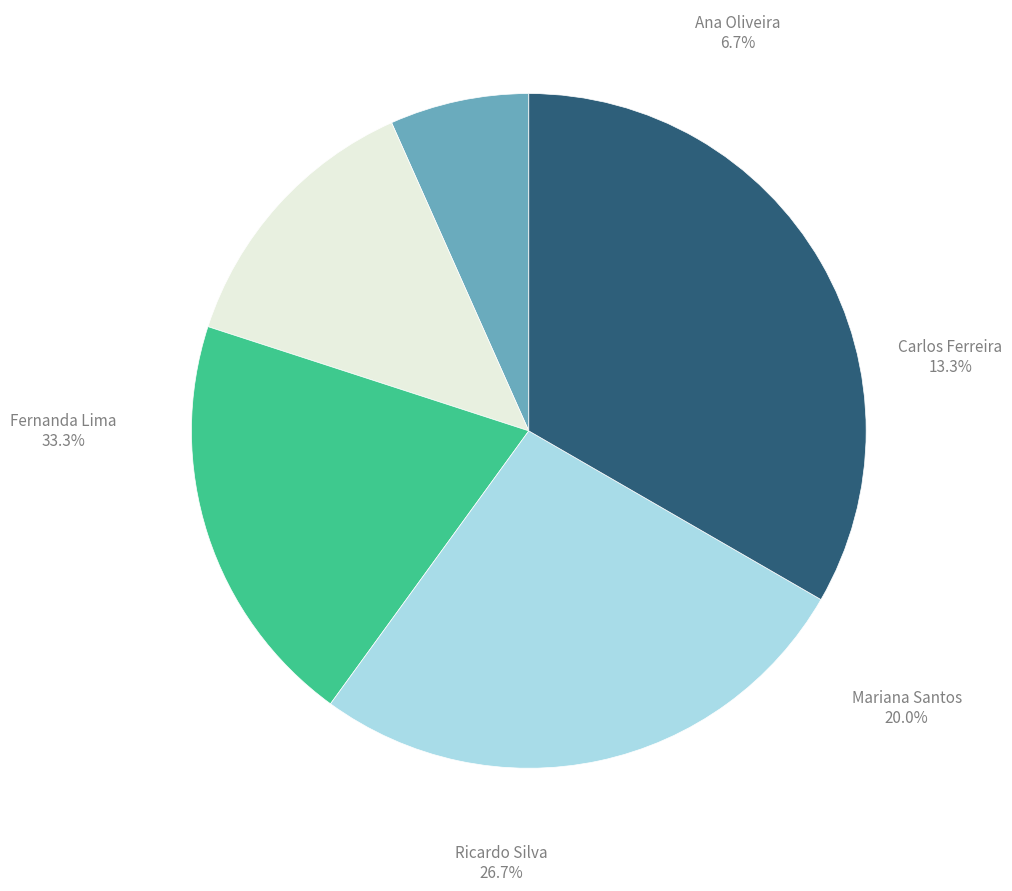

What percentage is NOT represented by Carlos Ferreira?

86.7%